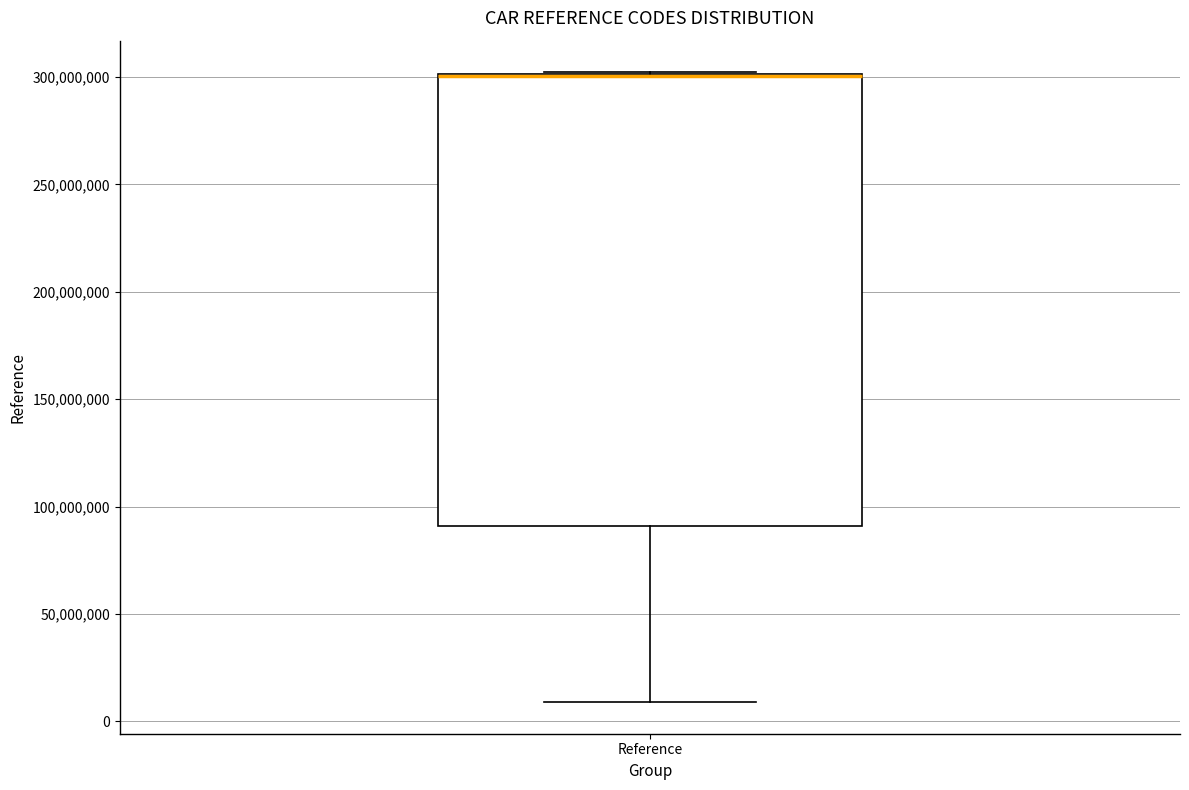

Transcribe this box plot: give where the median line is, the range the box spans, and where the two whiskers end, as read against the y-axis. The values are not printed on the chart, so give them approximately, as read against the axis.

median 300000000 (drawn on the box's upper edge), box 90000000 to 300000000, whiskers 10000000 to 300000000